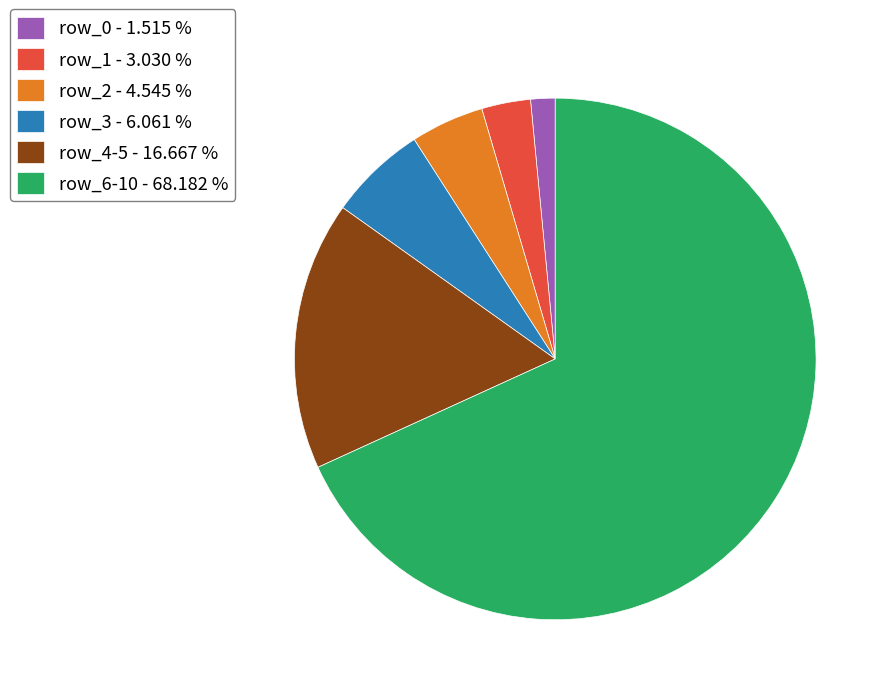

Between row_3 - 6.061 % and row_6-10 - 68.182 %, which is larger?

row_6-10 - 68.182 %